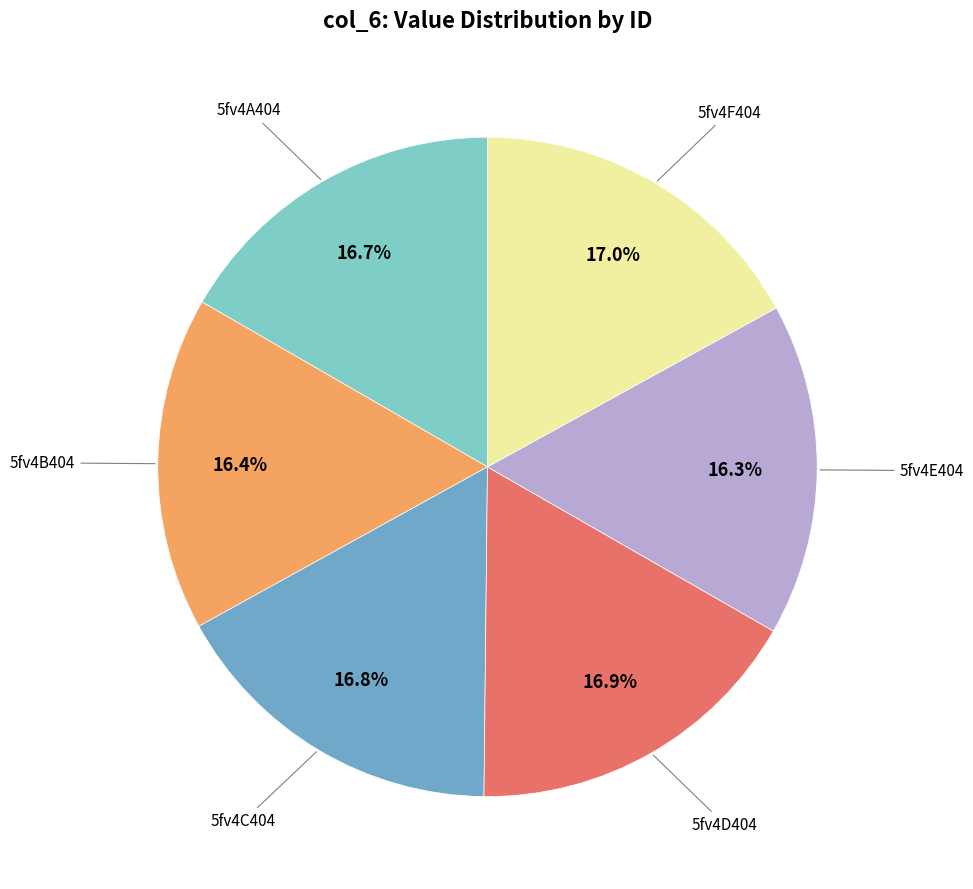

How many segments does this pie chart have?

6